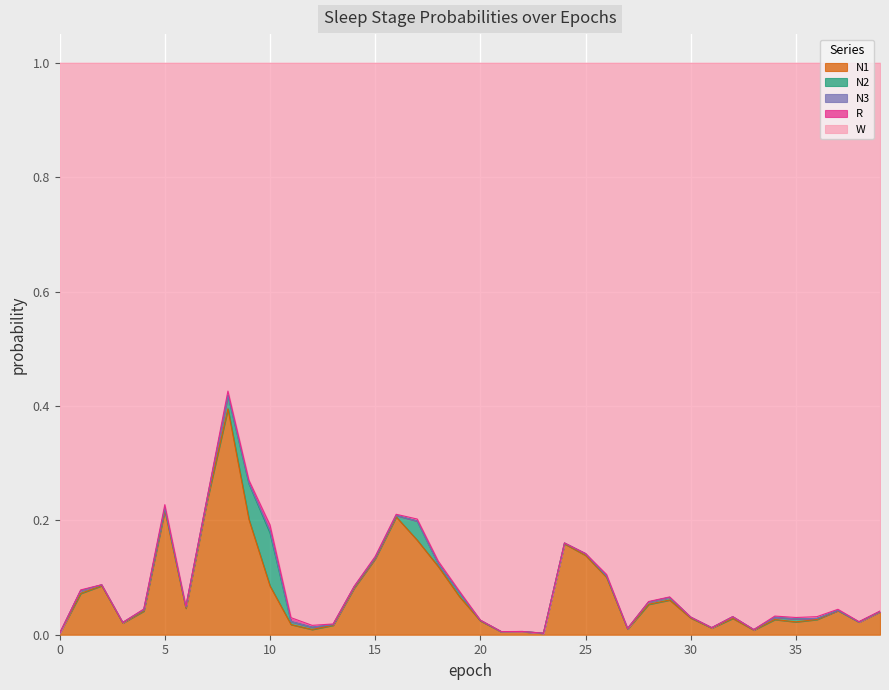

Rank the series at 6 from lowest to highest value.

N3, R, N2, N1, W